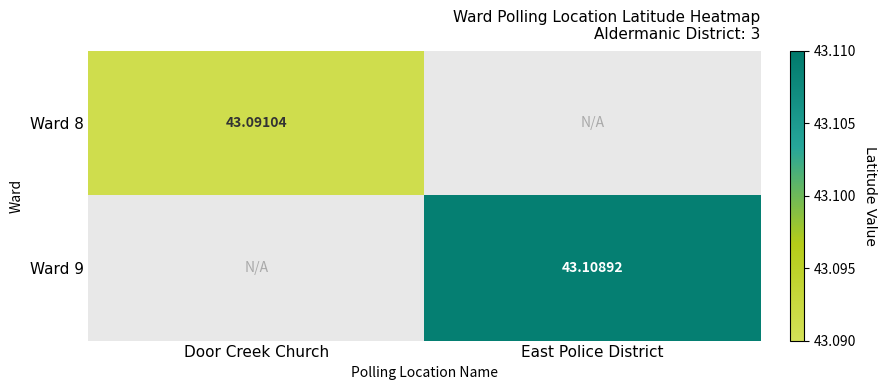

Is the value of Ward 8 at Door Creek Church greater than the value of Ward 9 at East Police District?

No